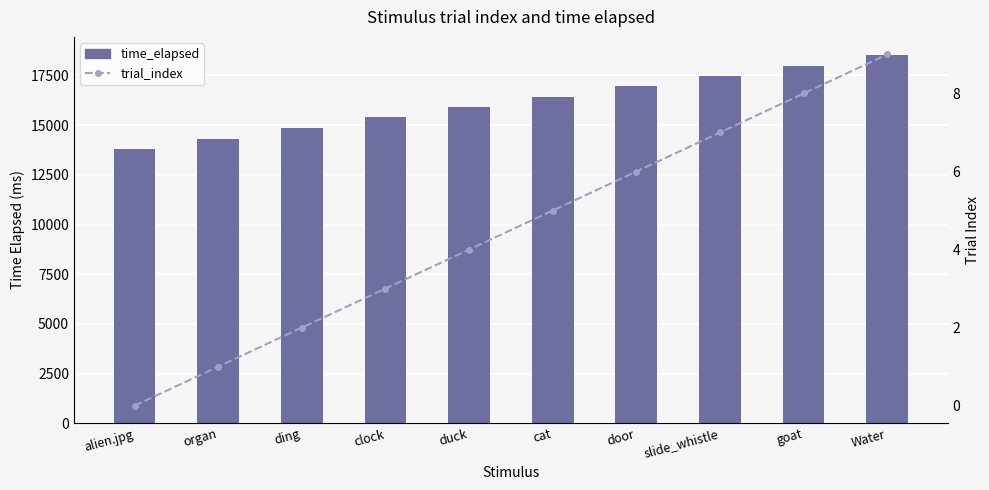

The trial_index series shows 1 at ding. True or false?

False